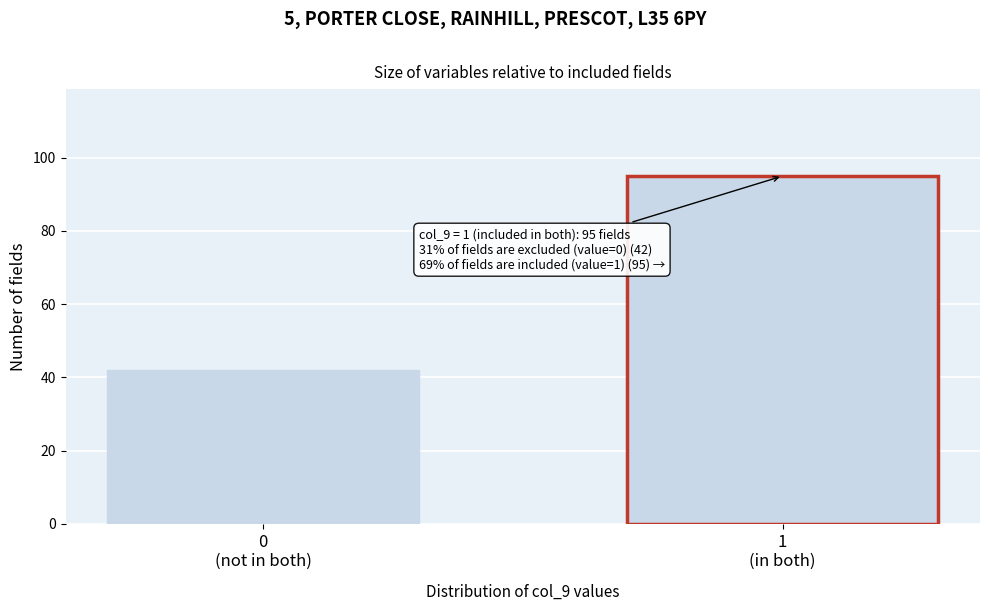

Reading left to right, extract all data points from this chart.

42	95